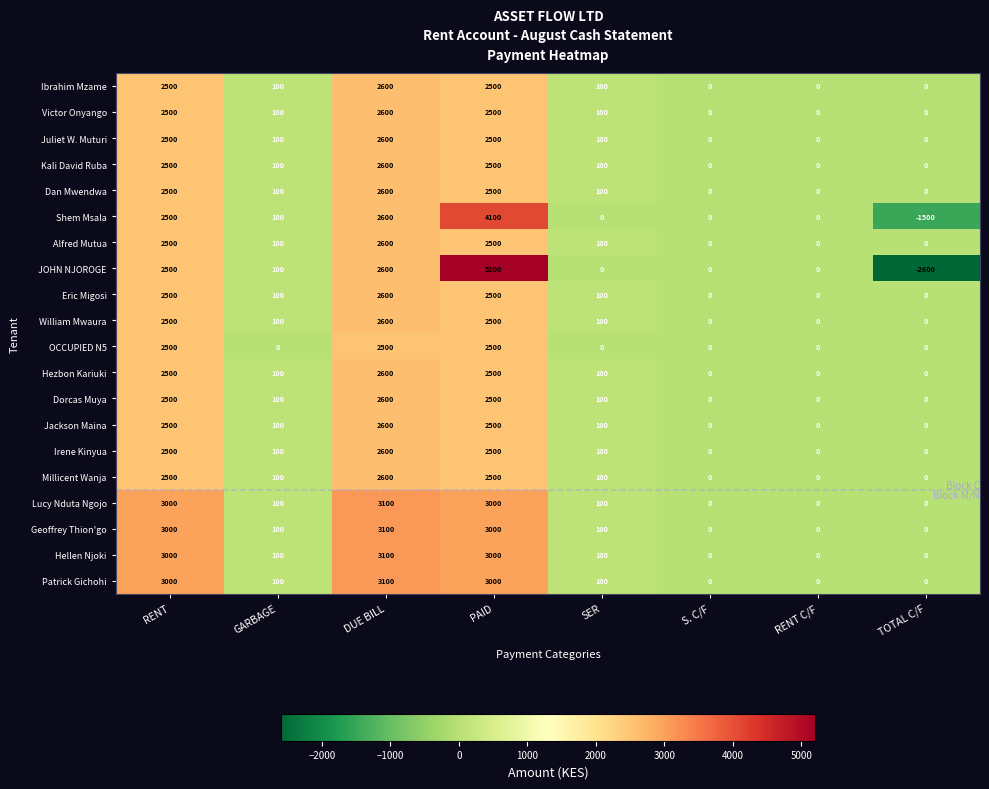

The value of Hezbon Kariuki at GARBAGE is 55. True or false?

False